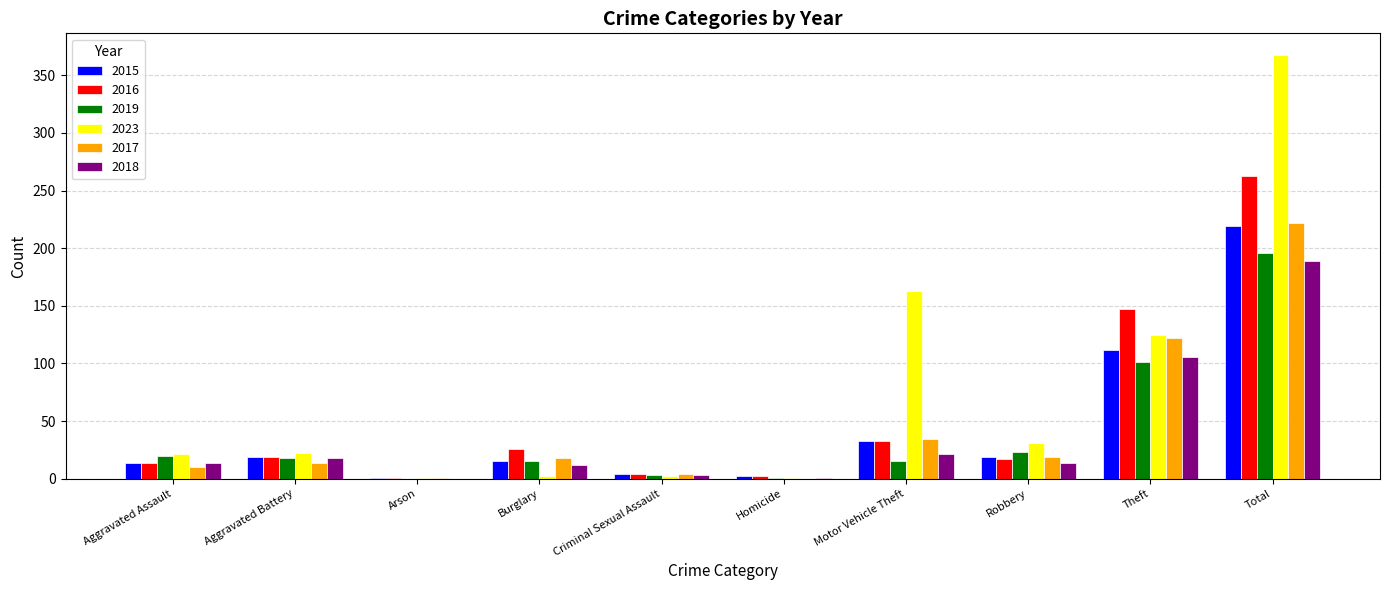

Is the value of 2019 at Theft greater than the value of 2017 at Arson?

Yes